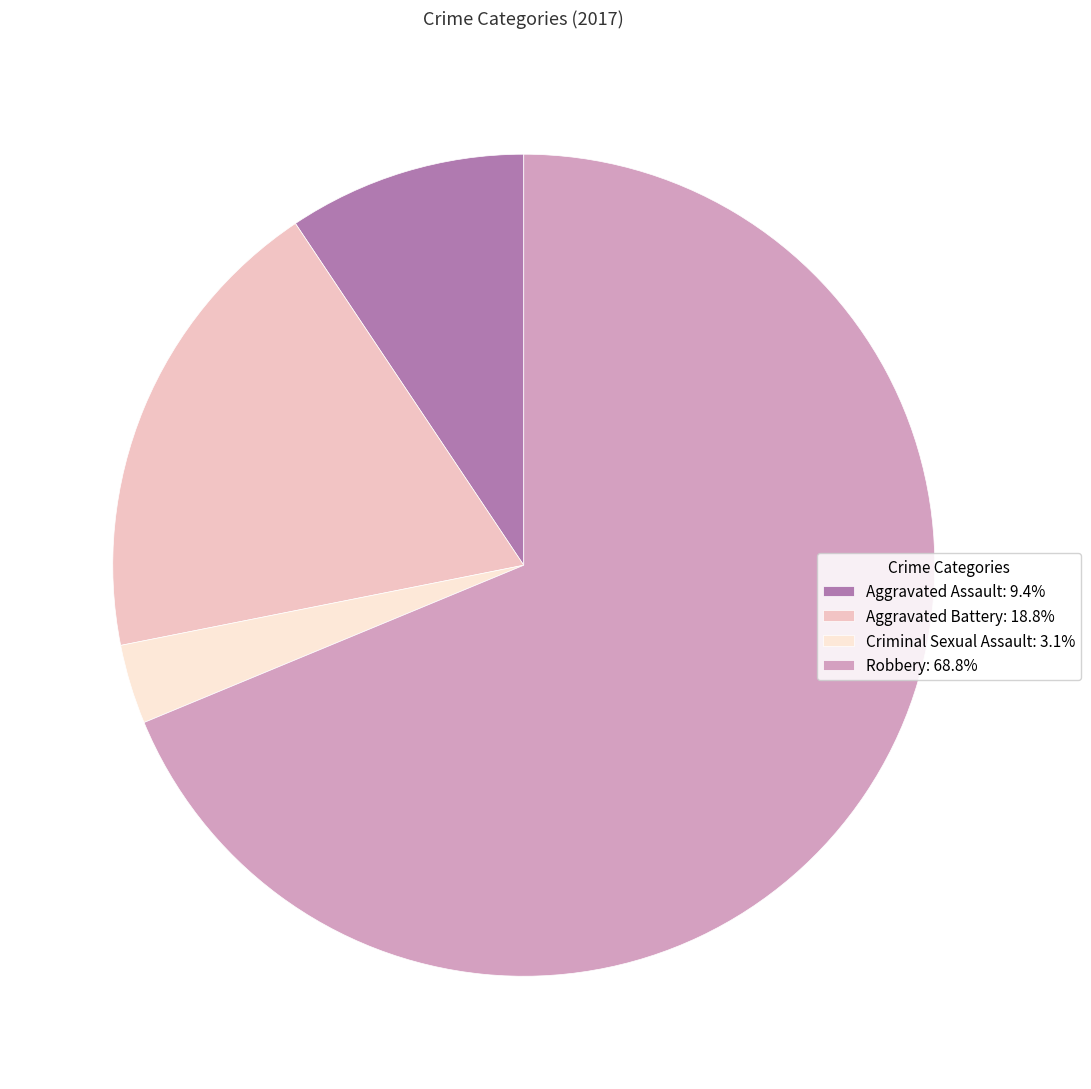

What is the ratio of the value at Criminal Sexual Assault: 3.1% to the value at Aggravated Assault: 9.4%?

0.3